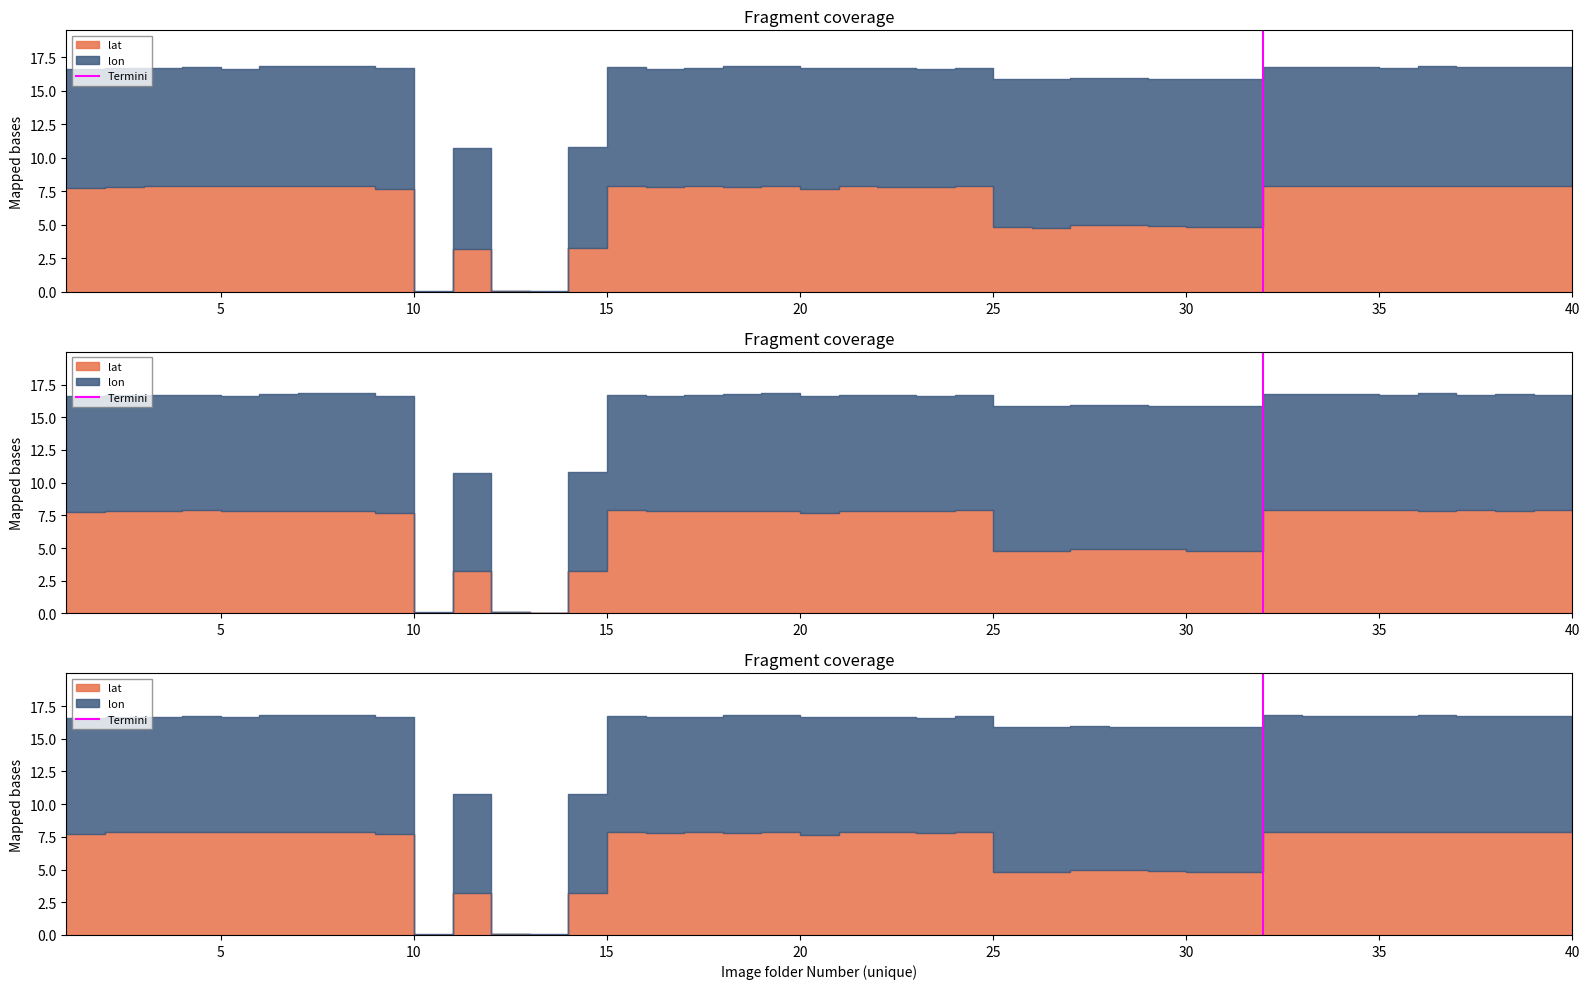

Count the values in the range 0 to 1.

2